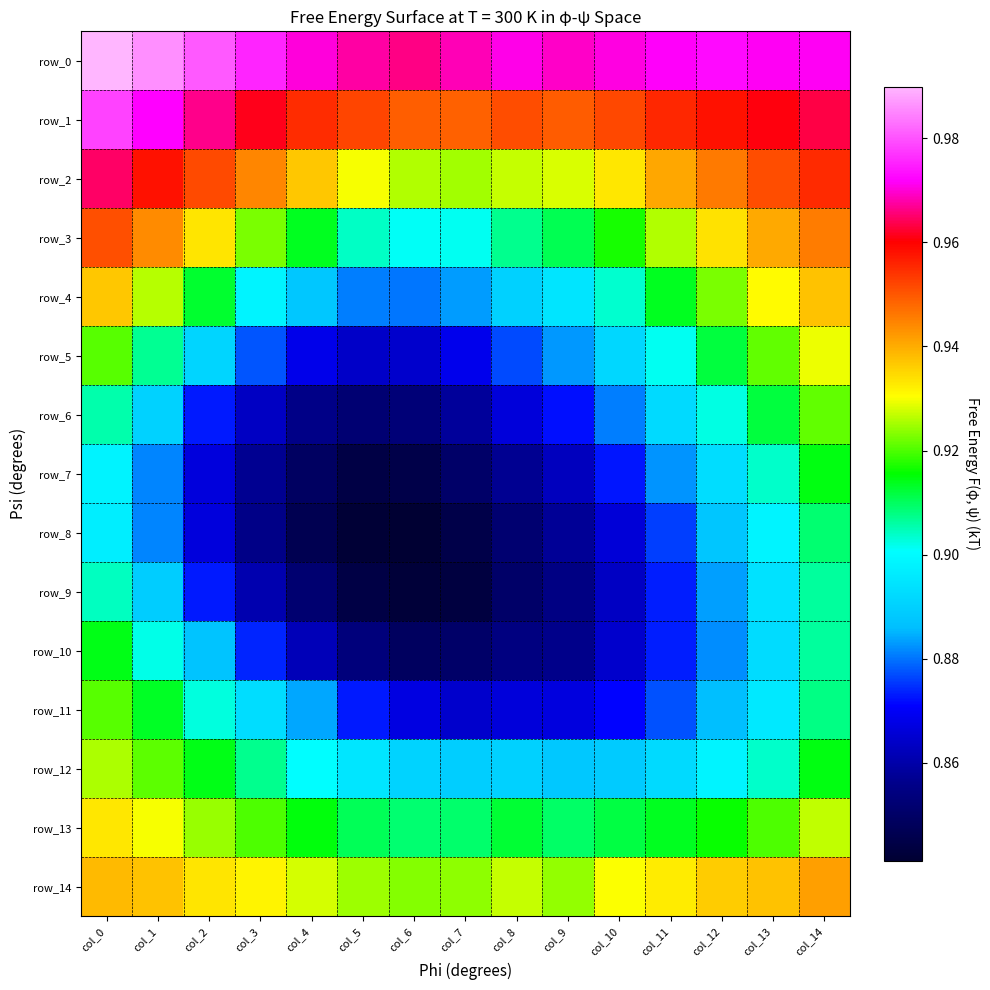

Which label corresponds to the largest value in the chart?

col_0